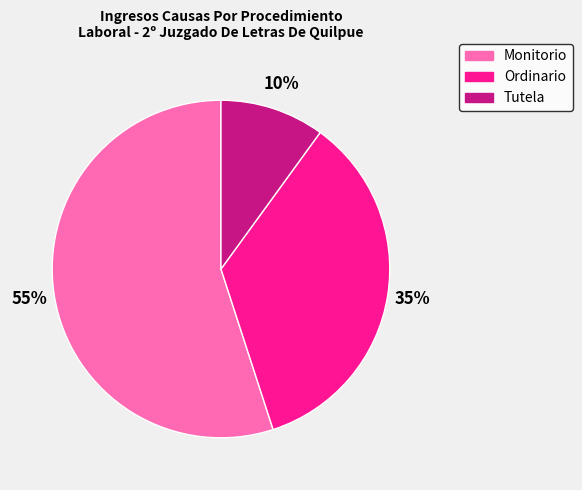

How many slices are in this pie chart?

3